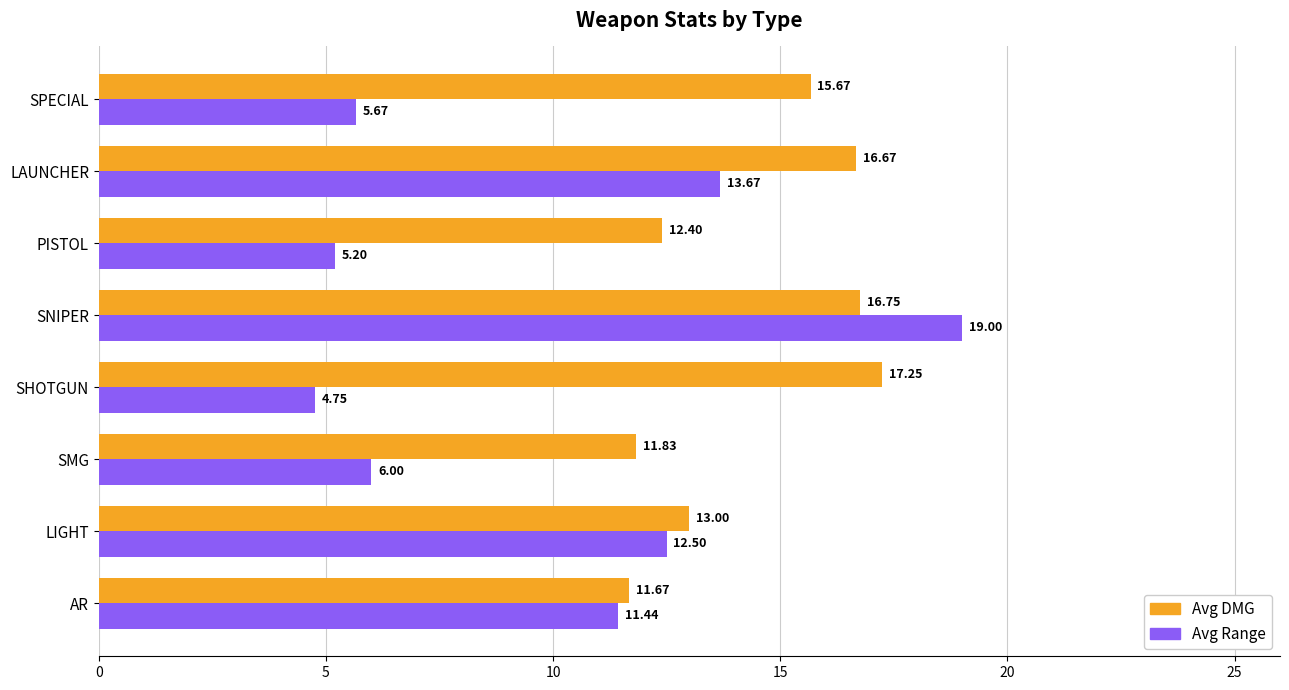

At which category is the sum across all series the highest?

SNIPER